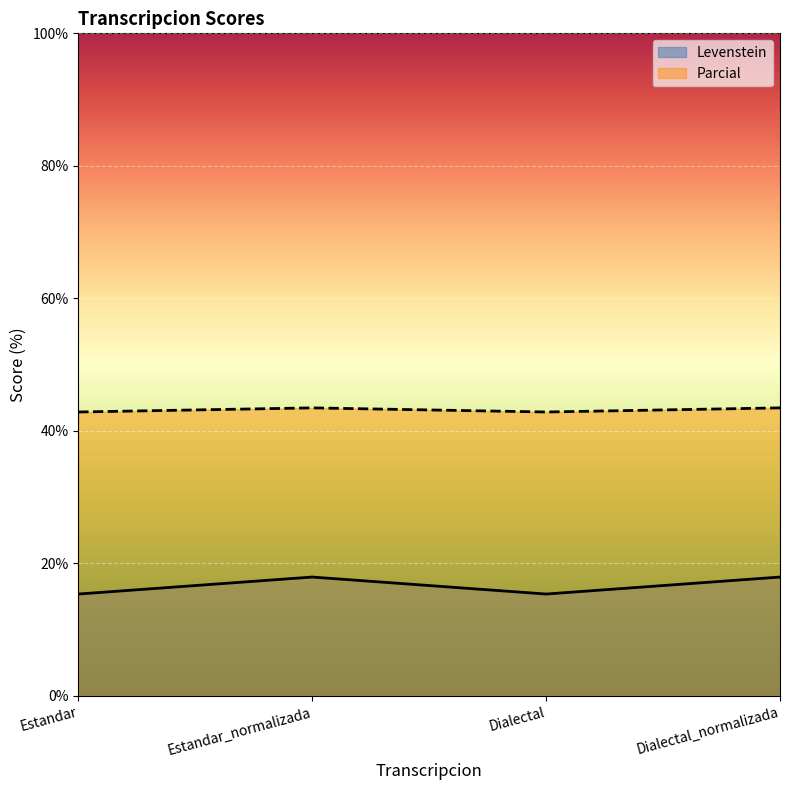

True or false: Levenstein and Parcial intersect in this chart.

False